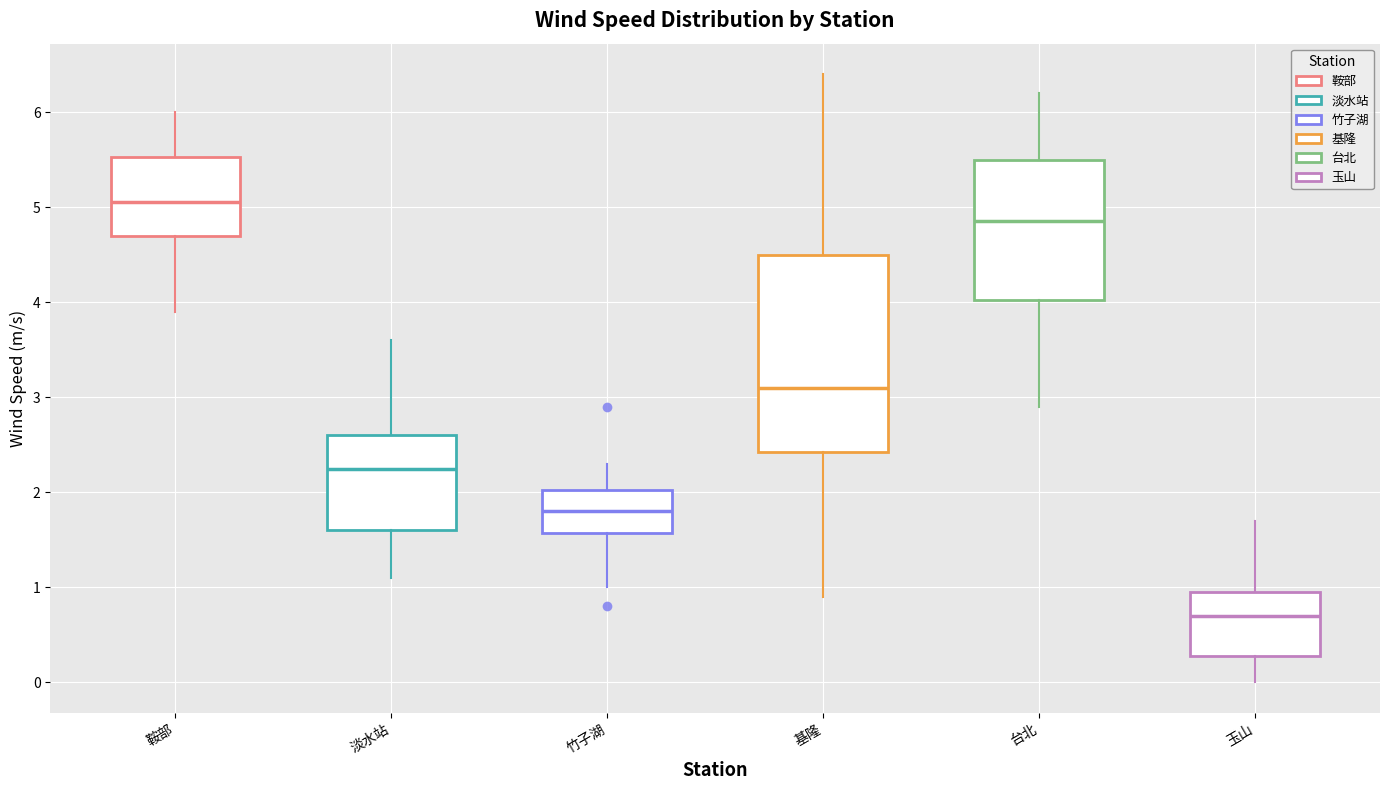

Where does the upper whisker of the box for 基隆 end on the y-axis? The values are not printed on the chart, so give them approximately, as read against the axis.

6.4